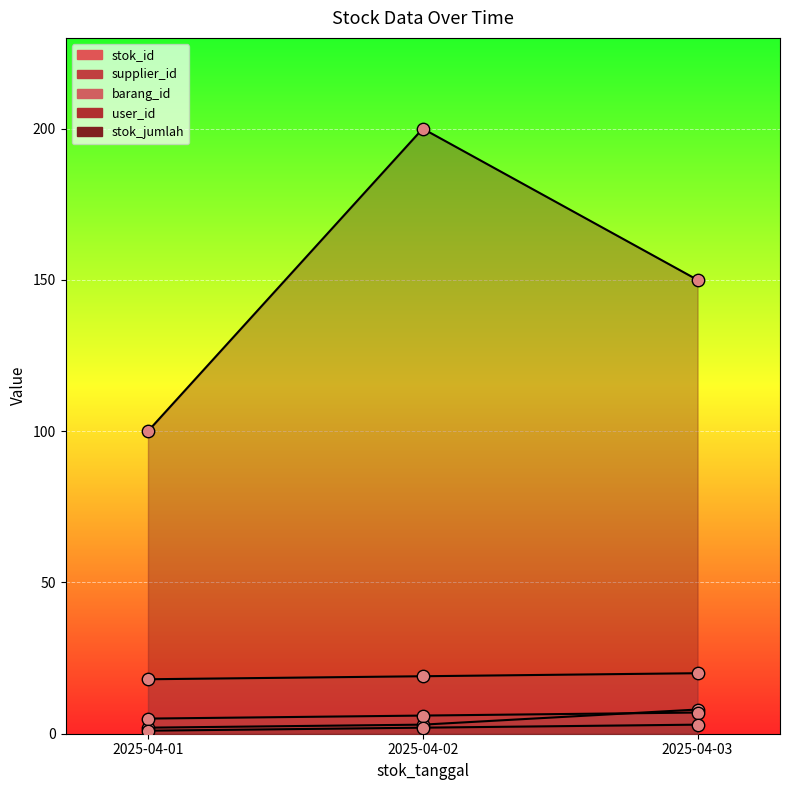

Which series contains the highest Y value?

stok_jumlah